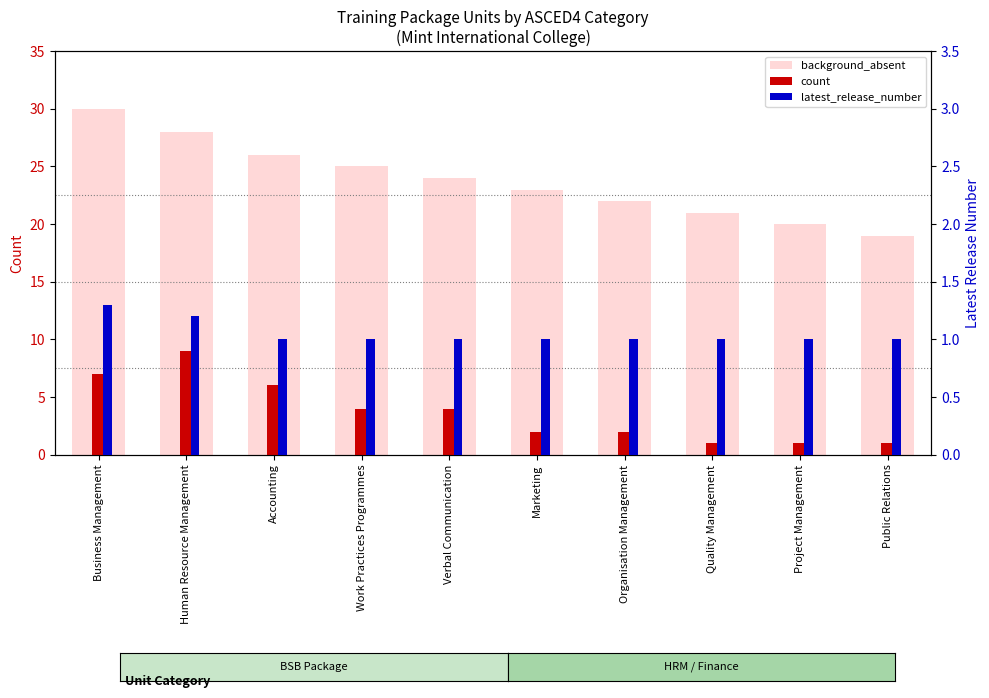

What is the total value across all series at Marketing?

26.0